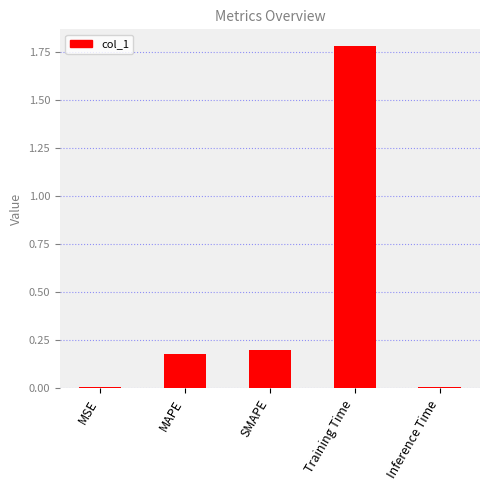

What is the change in value from SMAPE to Inference Time?

-0.2